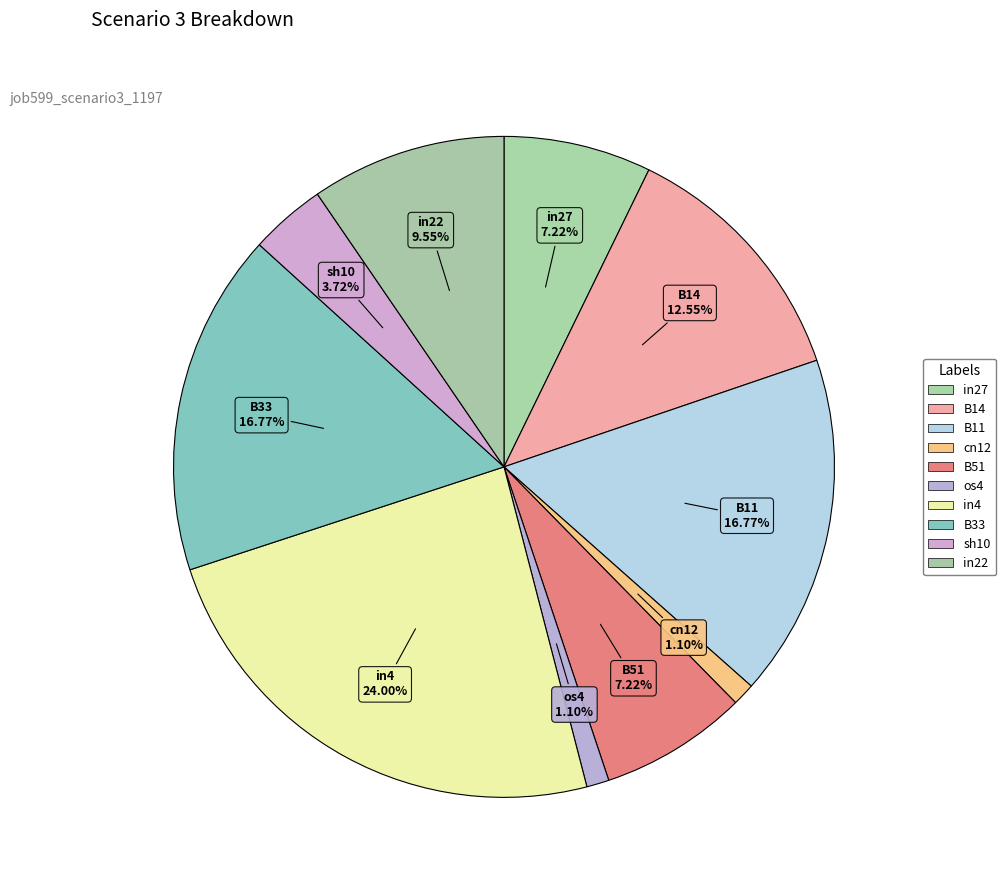

How many segments does this pie chart have?

10